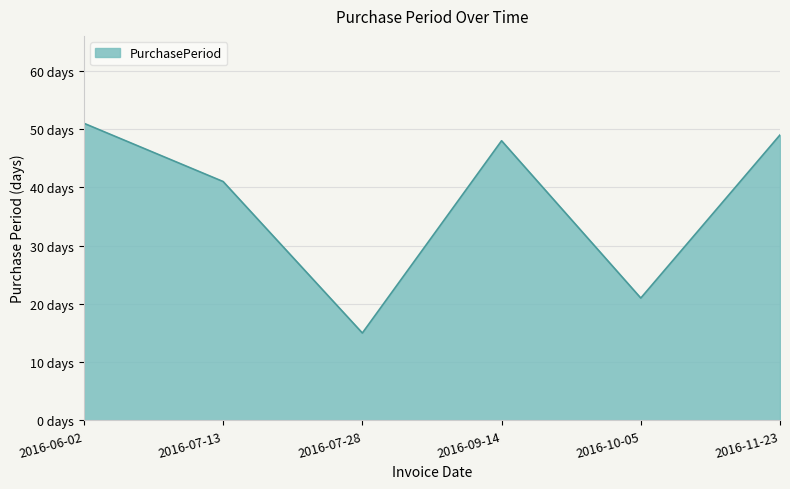

Does the chart have visible grid lines?

Yes